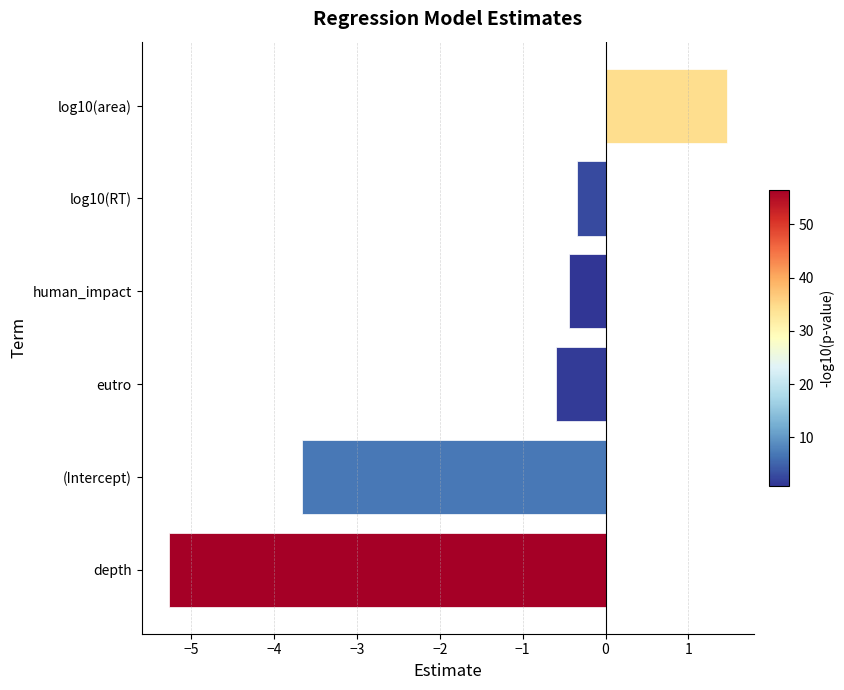

What is the difference between the maximum and minimum values?

6.7